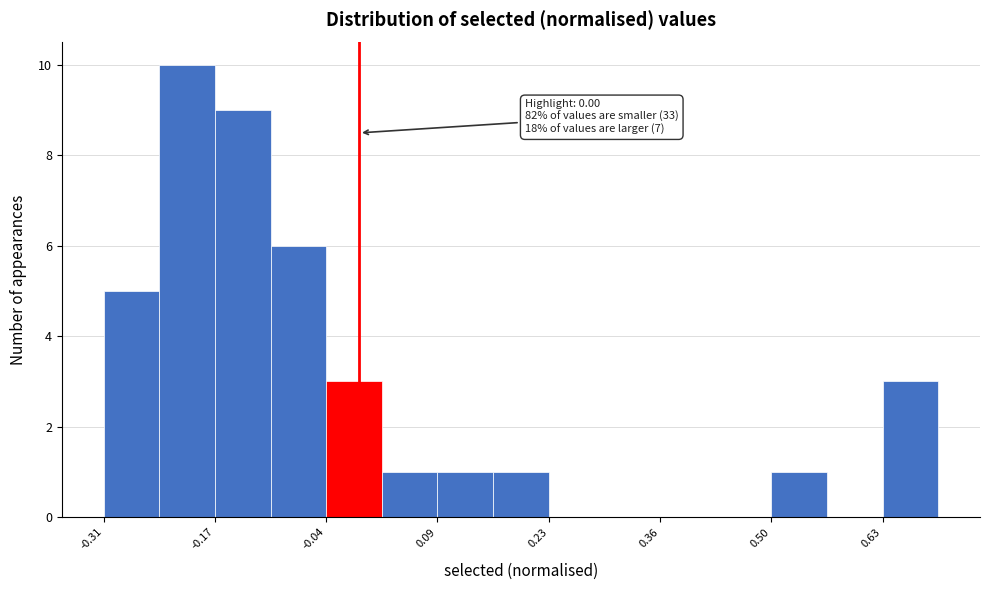

Around what value on the x-axis is the tallest bar? Give the approximate position of its centre, as read against the axis.

-0.20